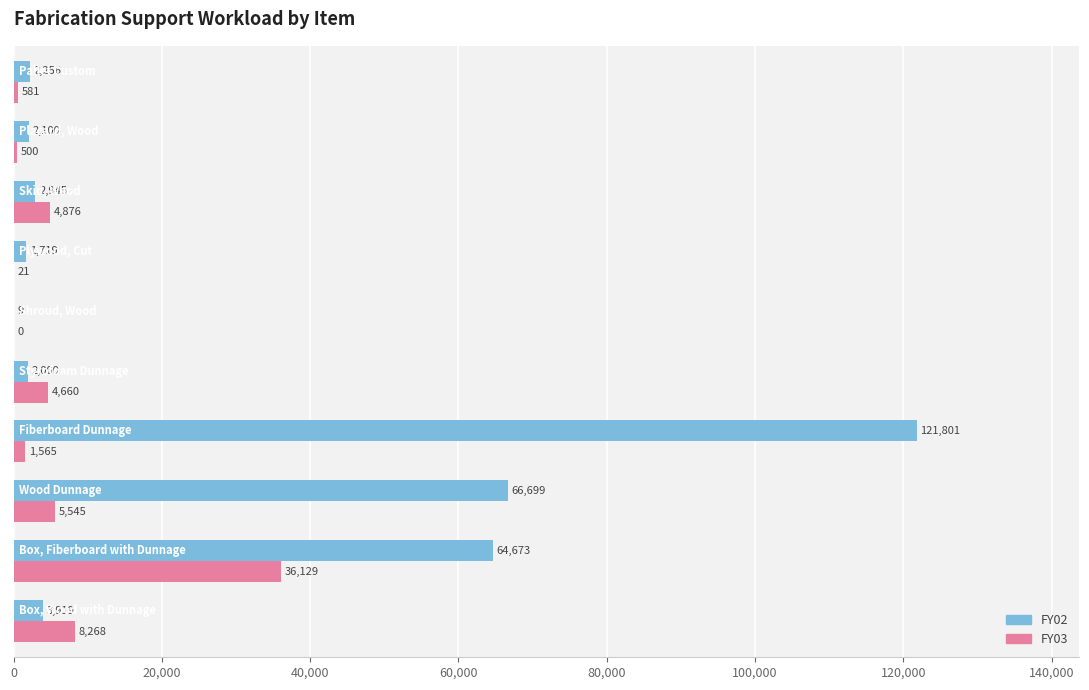

What is the maximum value for FY02?

121801